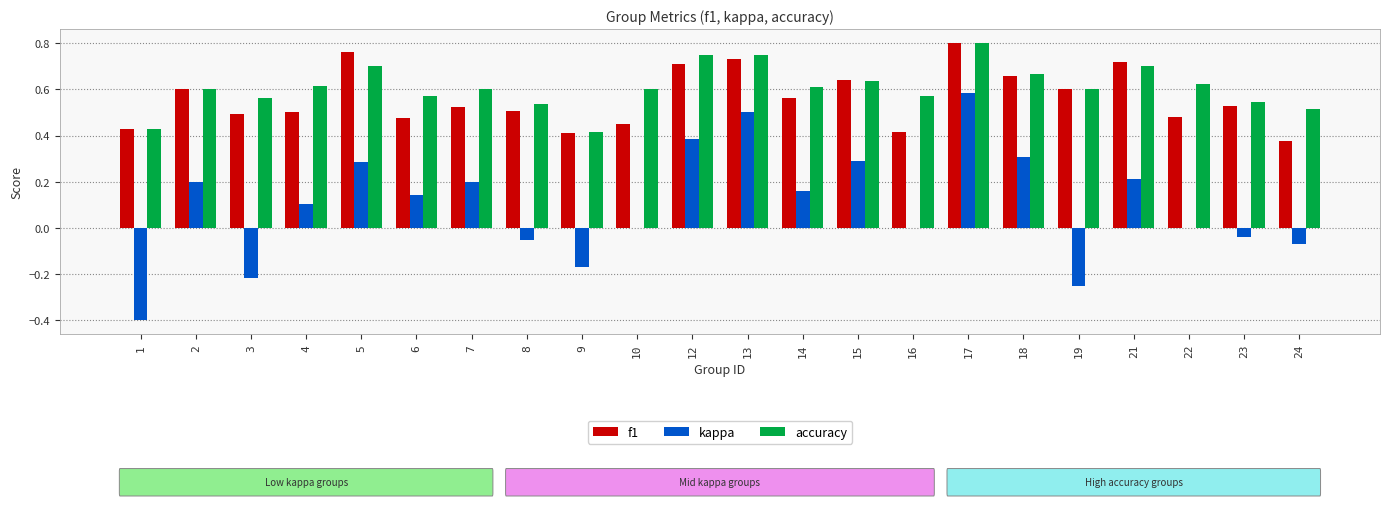

The value of f1 at 19 is 0.9. True or false?

False